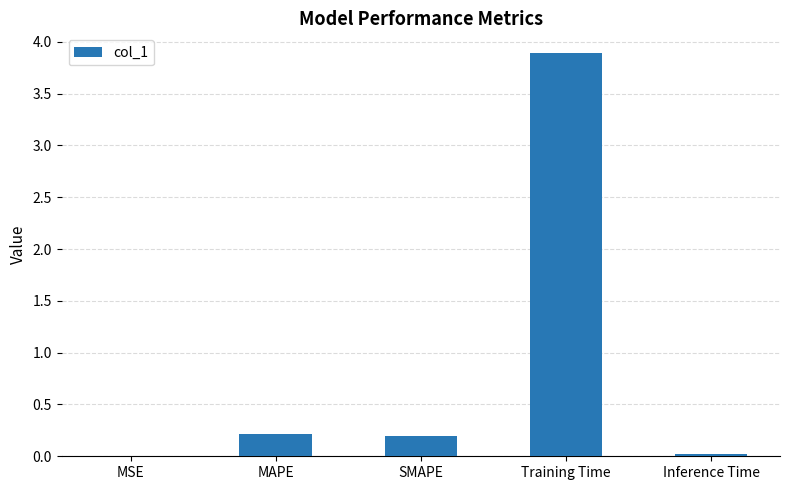

Is it true that the value at Inference Time is 0.0?

True